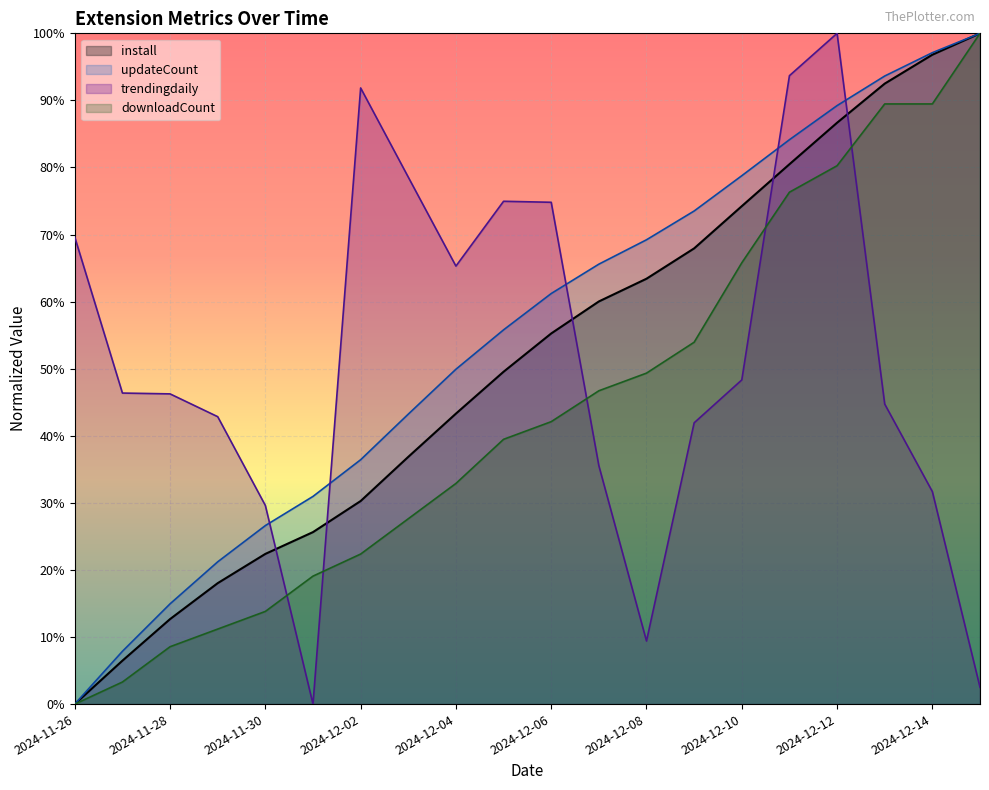

What position from the right is 2024-11-27?

19